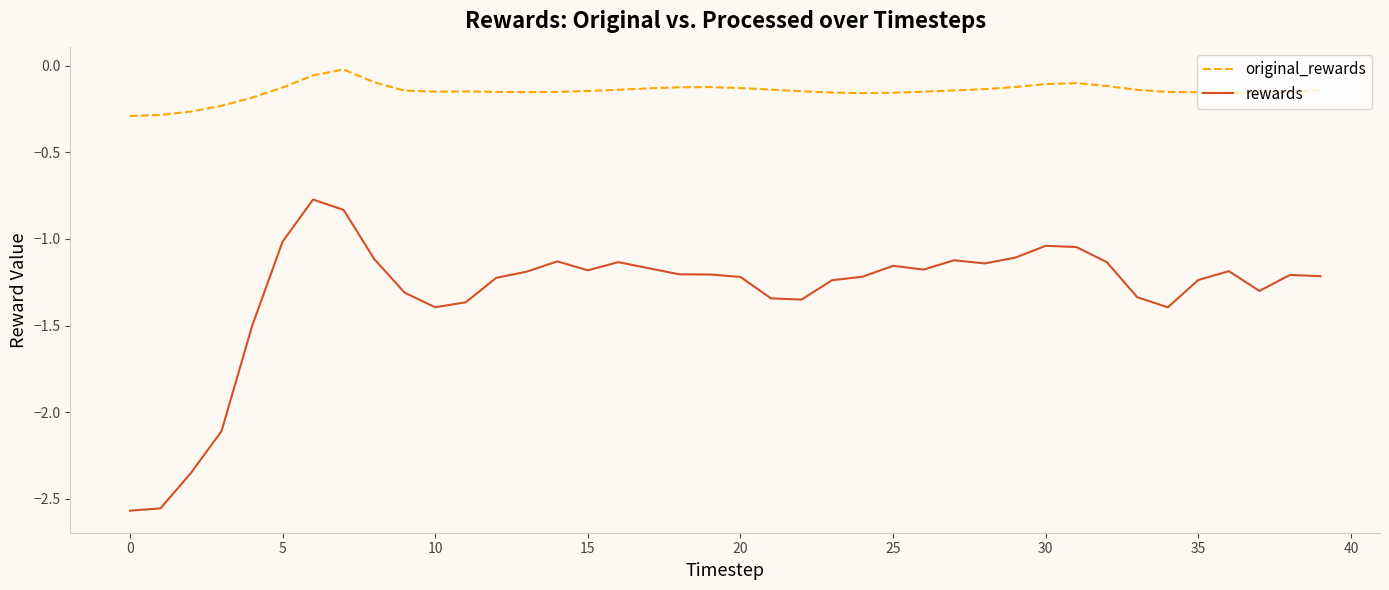

List the series in order of their overall mean, highest first.

original_rewards, rewards